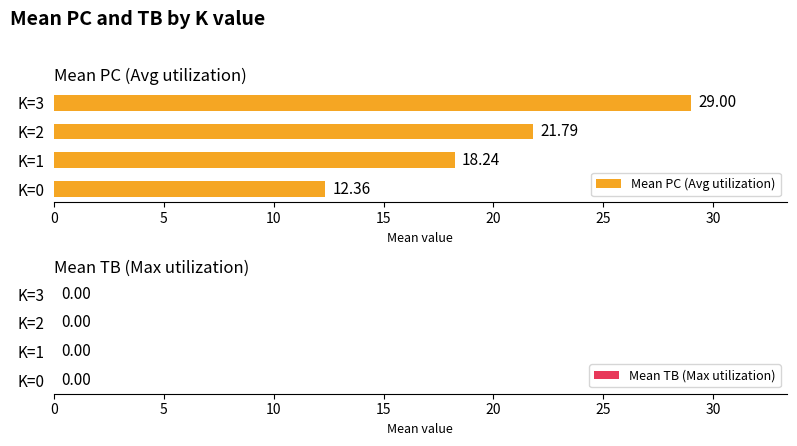

What is the sum of the values at K=2 and K=1?

40.0